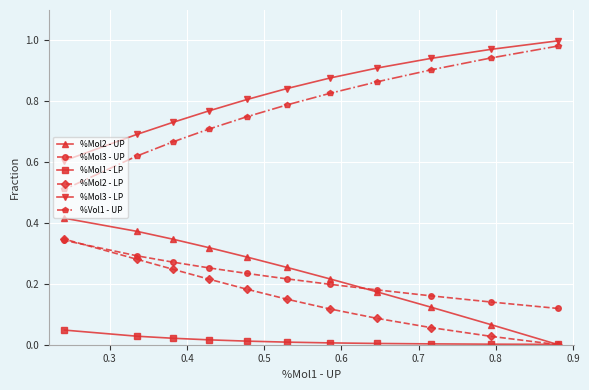

Which series has the largest total across all categories?

%Mol3 - LP